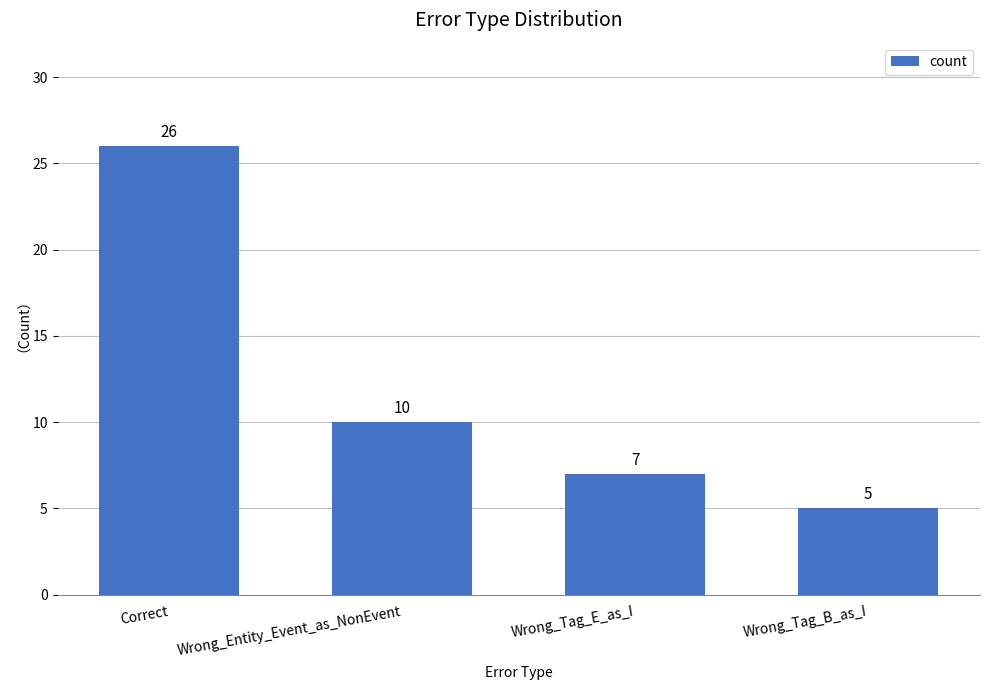

Count the number of categories in the chart.

4